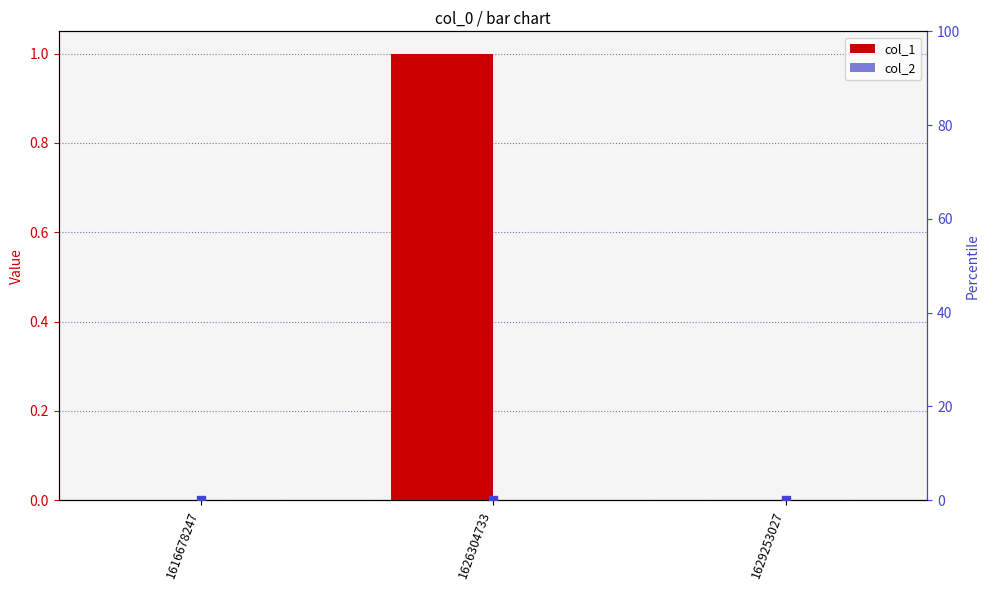

What are all the series names shown in the legend?

col_1, col_2